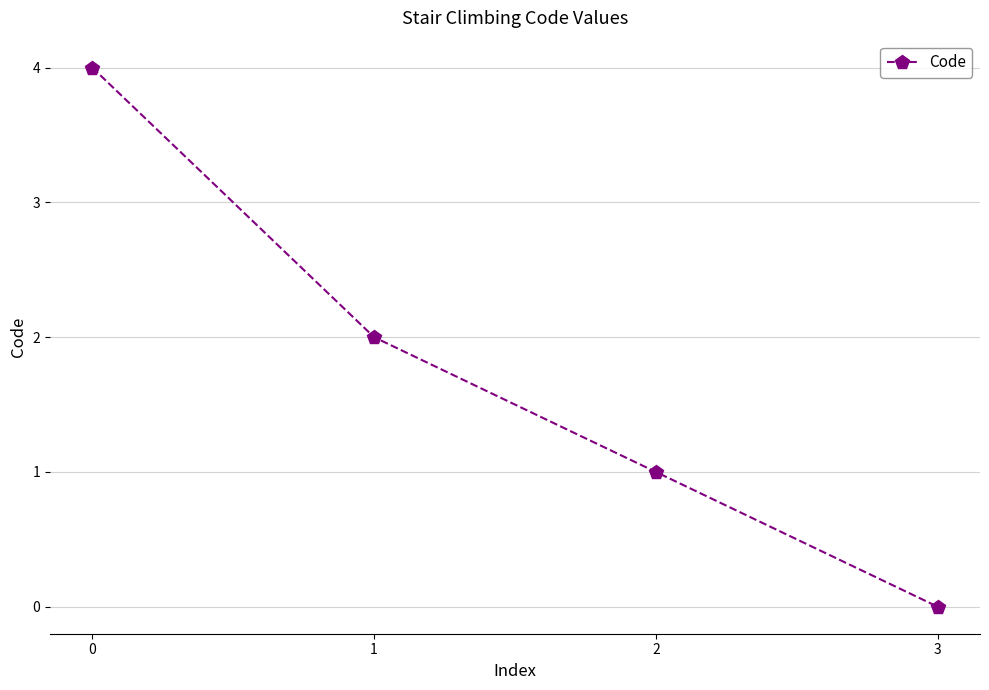

List the labels in order of value, smallest first.

3, 2, 1, 0